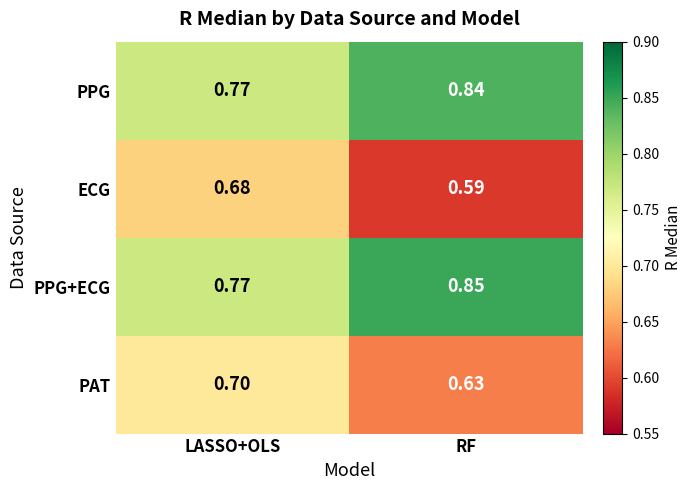

Which label corresponds to the smallest value in the chart?

RF